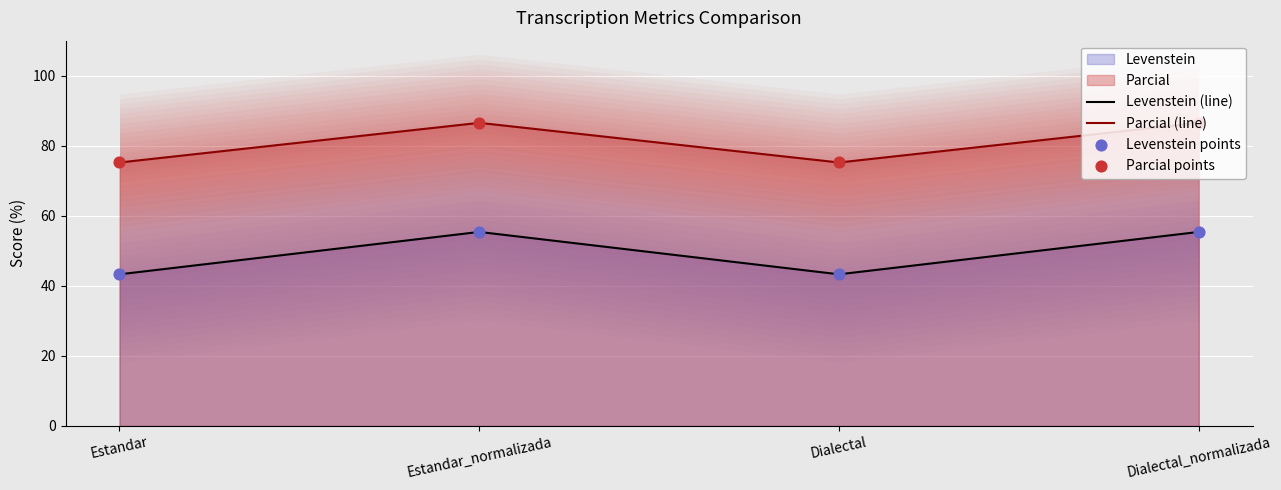

What is the total value across all series at Dialectal_normalizada?

283.8